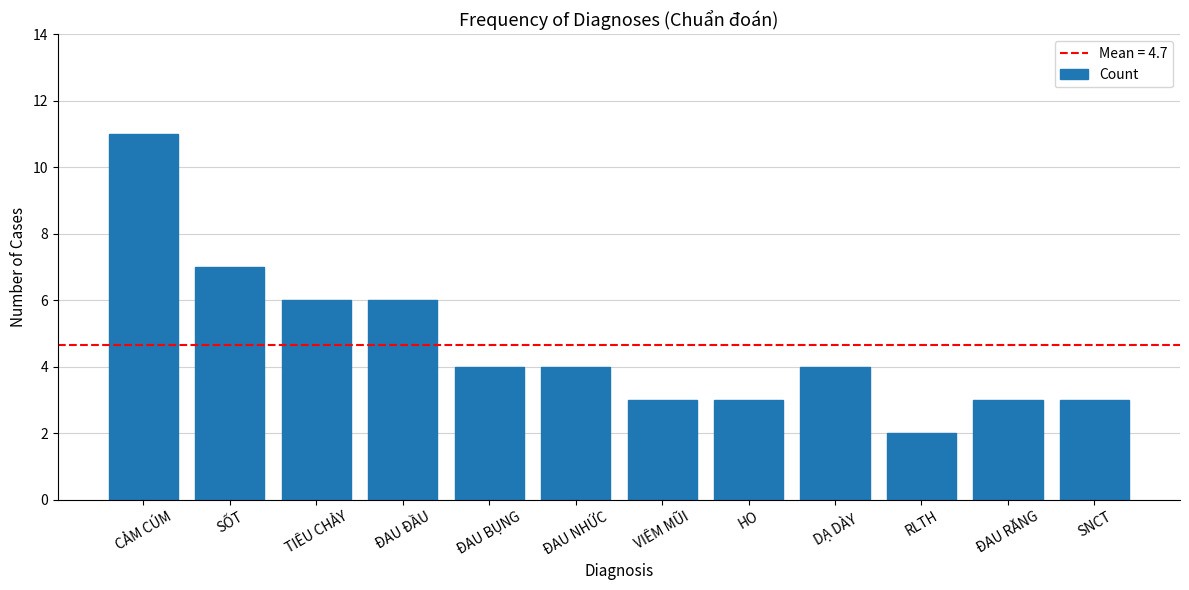

How many values are between 3 and 6?

9